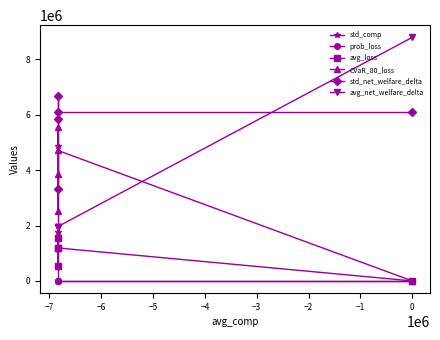

Does the chart have visible grid lines?

No